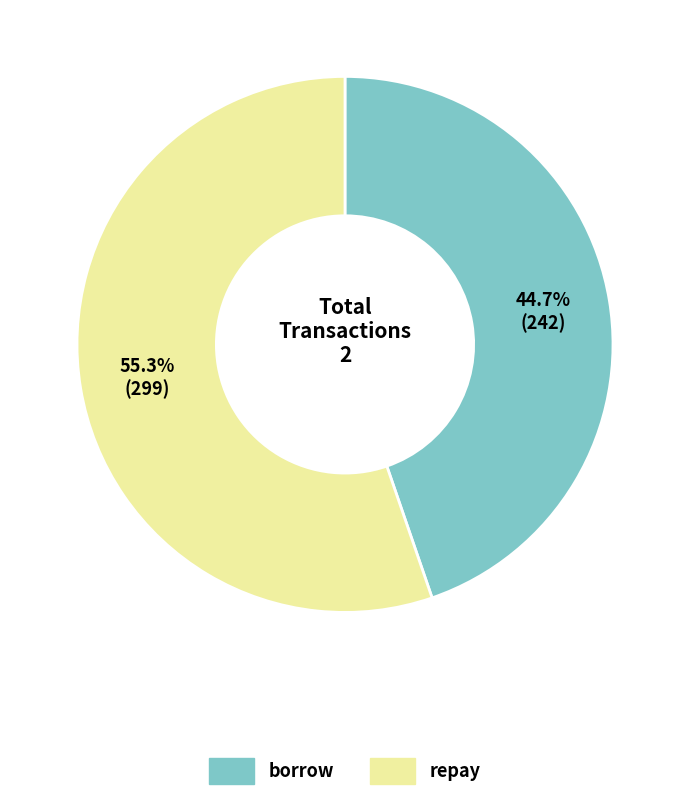

Is there any slice that represents more than half of the pie?

Yes